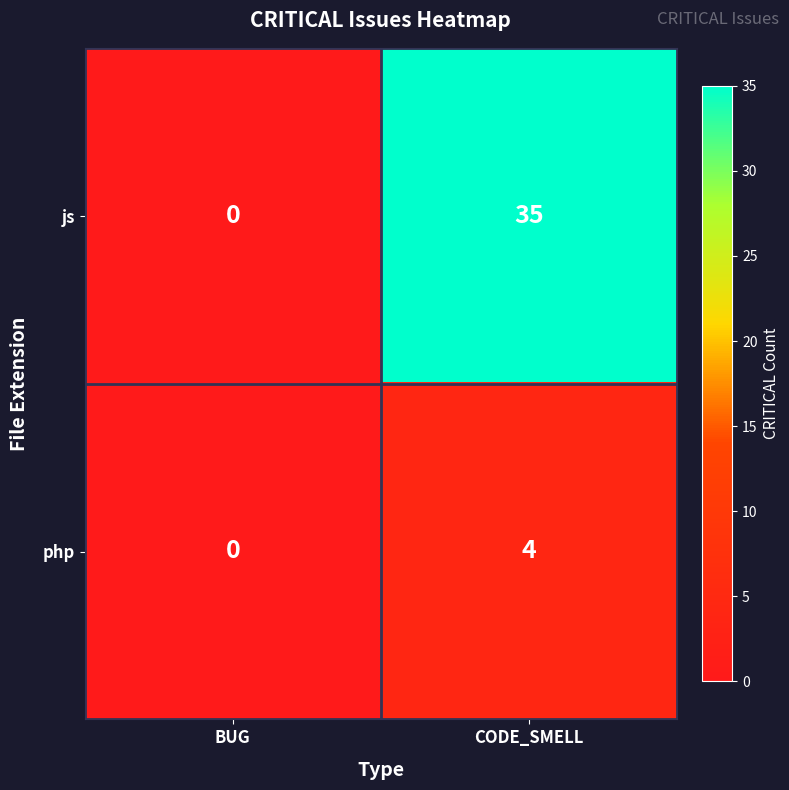

Reading left to right, extract all data points from this chart.

js: 0	35
php: 0	4